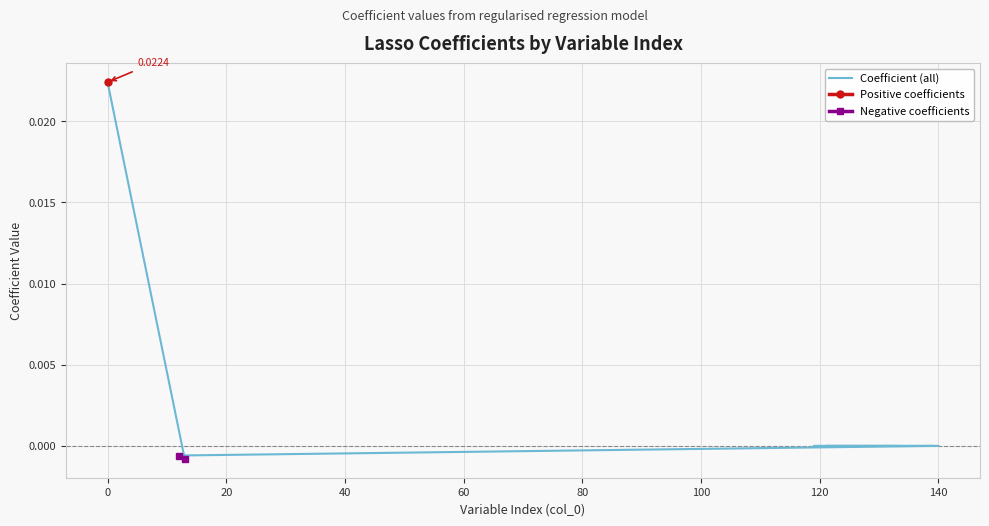

What is the label of the 10th point from the left?

125